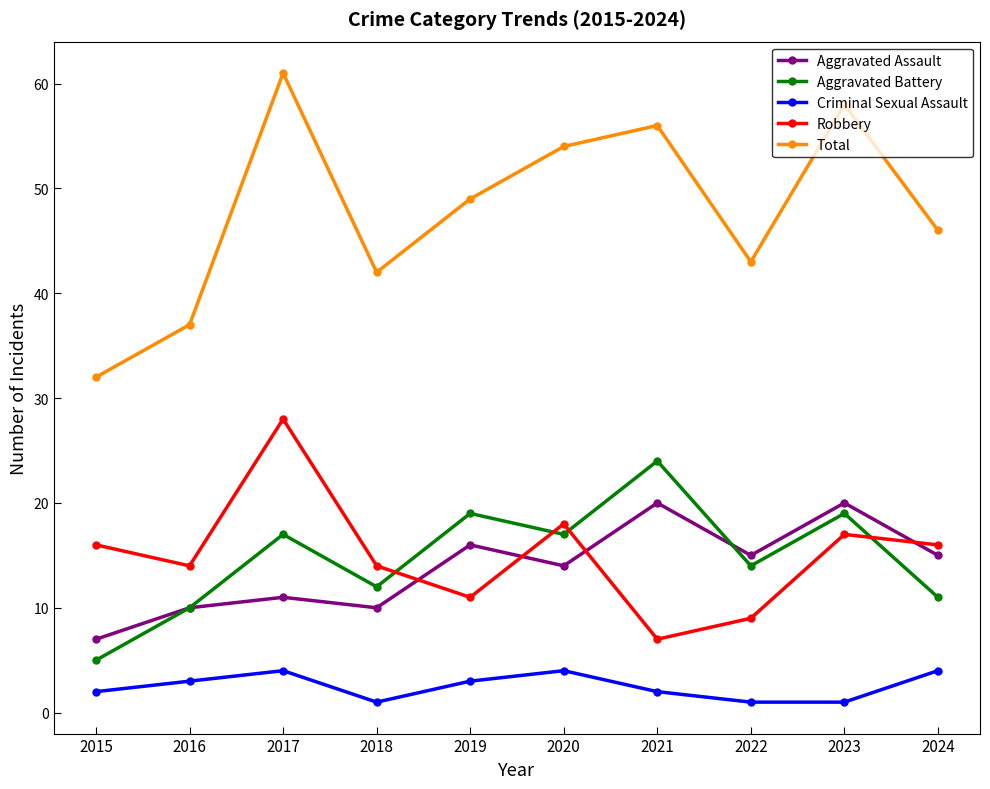

Read the Robbery value at 2021, to the nearest 10.

10